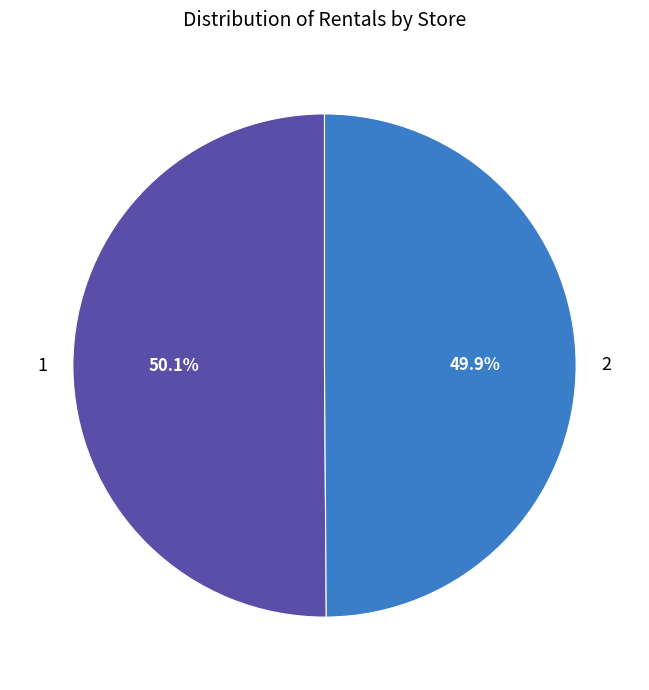

Does any single category account for the majority?

Yes